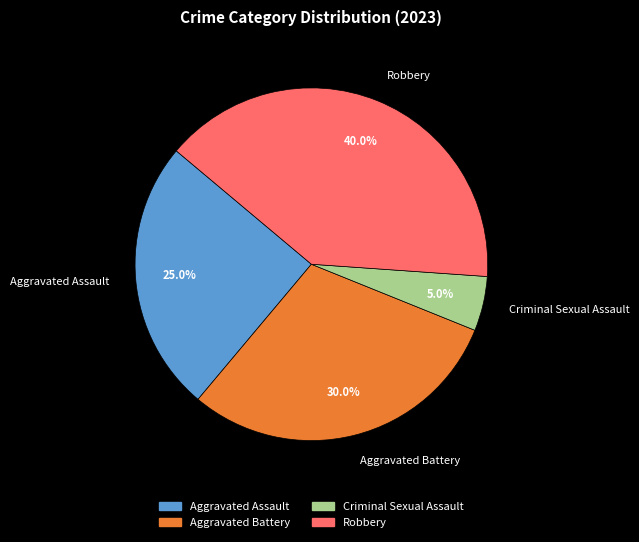

What portion of the pie excludes Criminal Sexual Assault?

95.0%